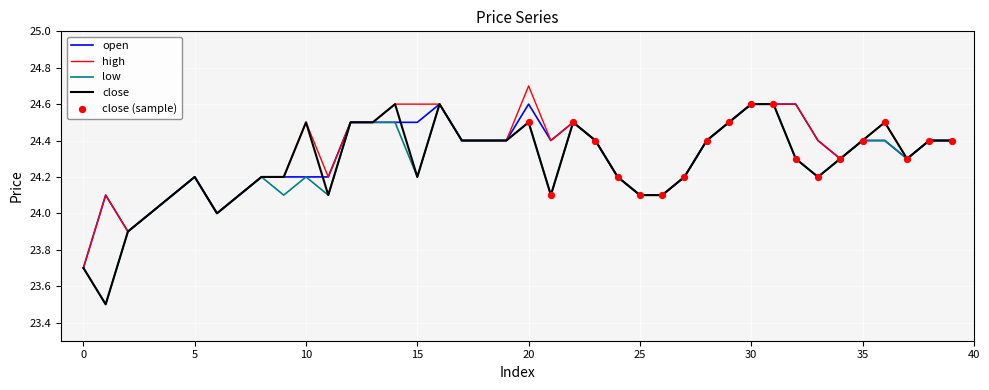

What is the minimum value for open?

23.7